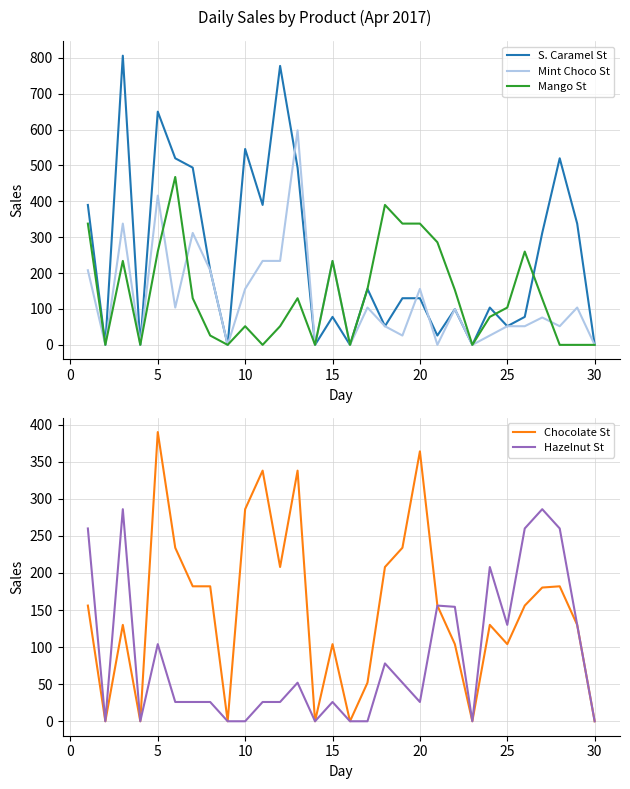

True or false: Chocolate St has more than 1 points higher than both neighbors.

True